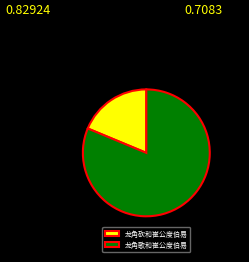

Does 龙角砍和崔公度伯易 represent more than half of the total?

No